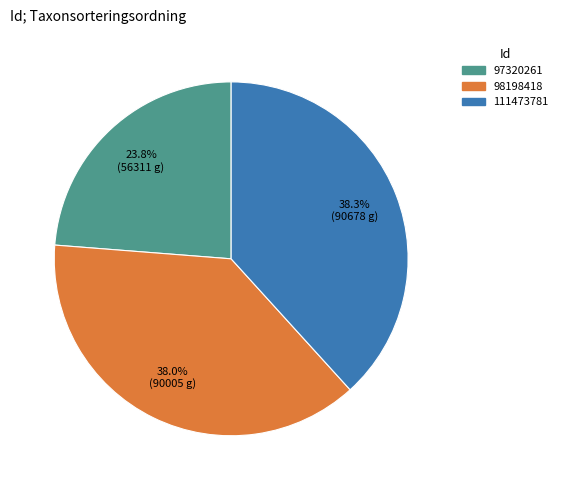

Approximately how many times larger is the value at 97320261 compared to 98198418?

0.6